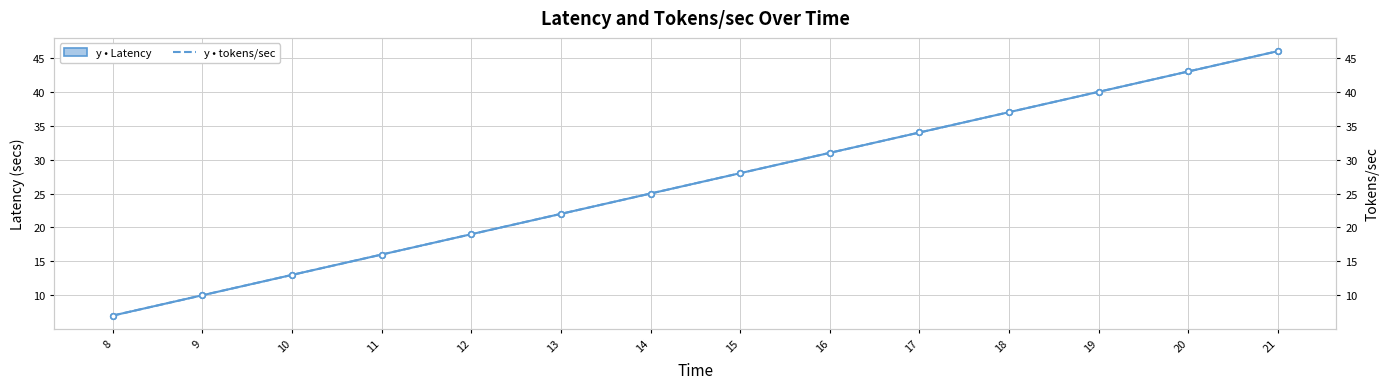

What is the value of the y • Latency point at the 8th from the left?

28